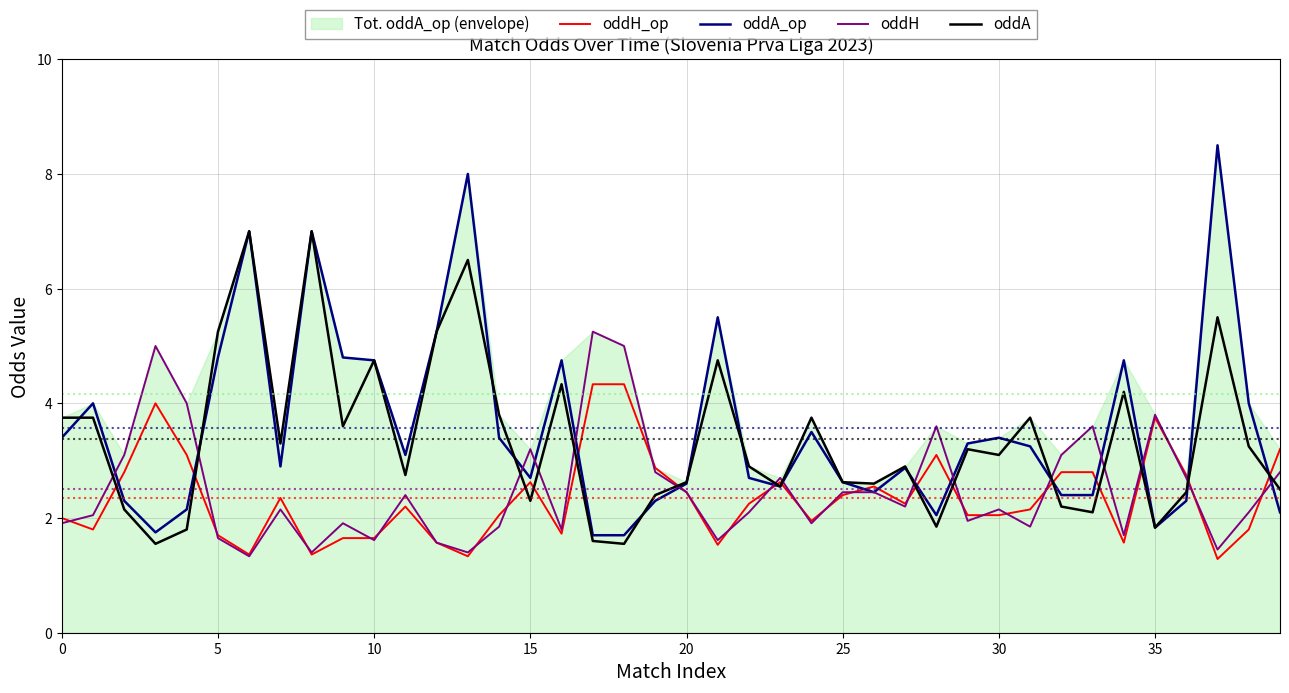

What is the maximum value for oddH?

5.2